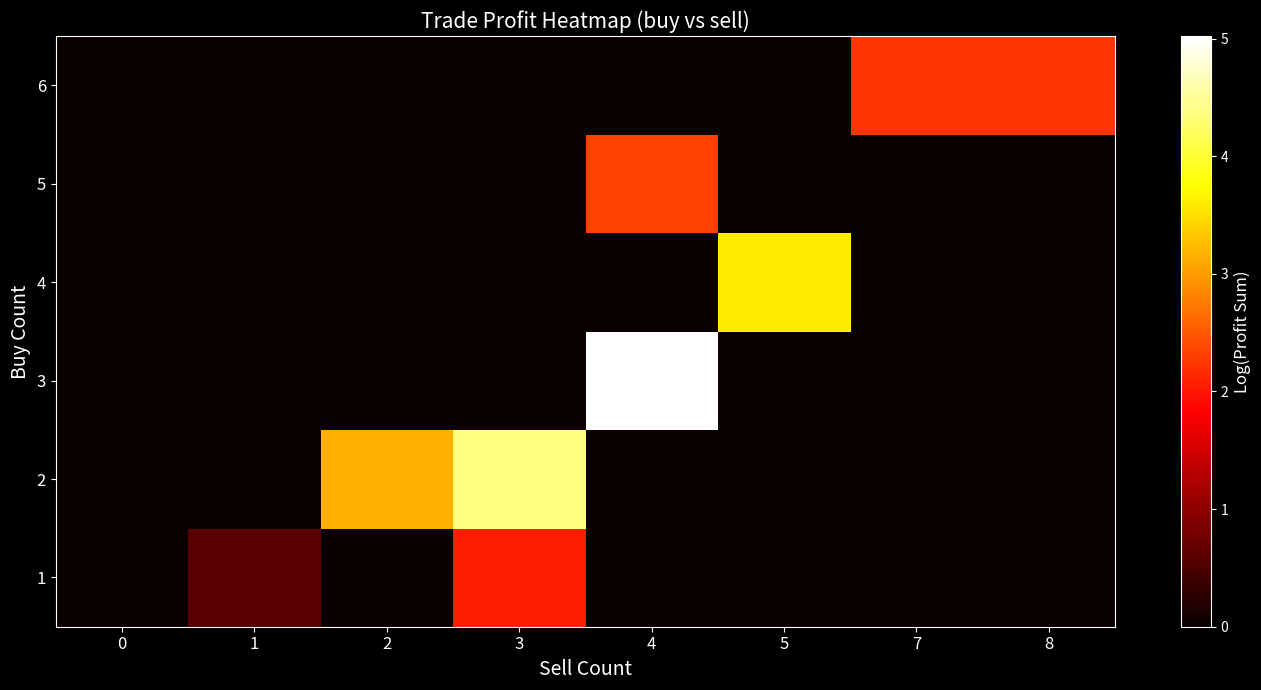

Reading right to left, transcribe all the data shown in this chart.

row_0: 0.0	0.0	0.0	0.0	2.1	0.0	0.6	0.0
row_1: 0.0	0.0	0.0	0.0	4.4	3.1	0.0	0.0
row_2: 0.0	0.0	0.0	5.0	0.0	0.0	0.0	0.0
row_3: 0.0	0.0	3.6	0.0	0.0	0.0	0.0	0.0
row_4: 0.0	0.0	0.0	2.3	0.0	0.0	0.0	0.0
row_5: 2.2	2.2	0.0	0.0	0.0	0.0	0.0	0.0